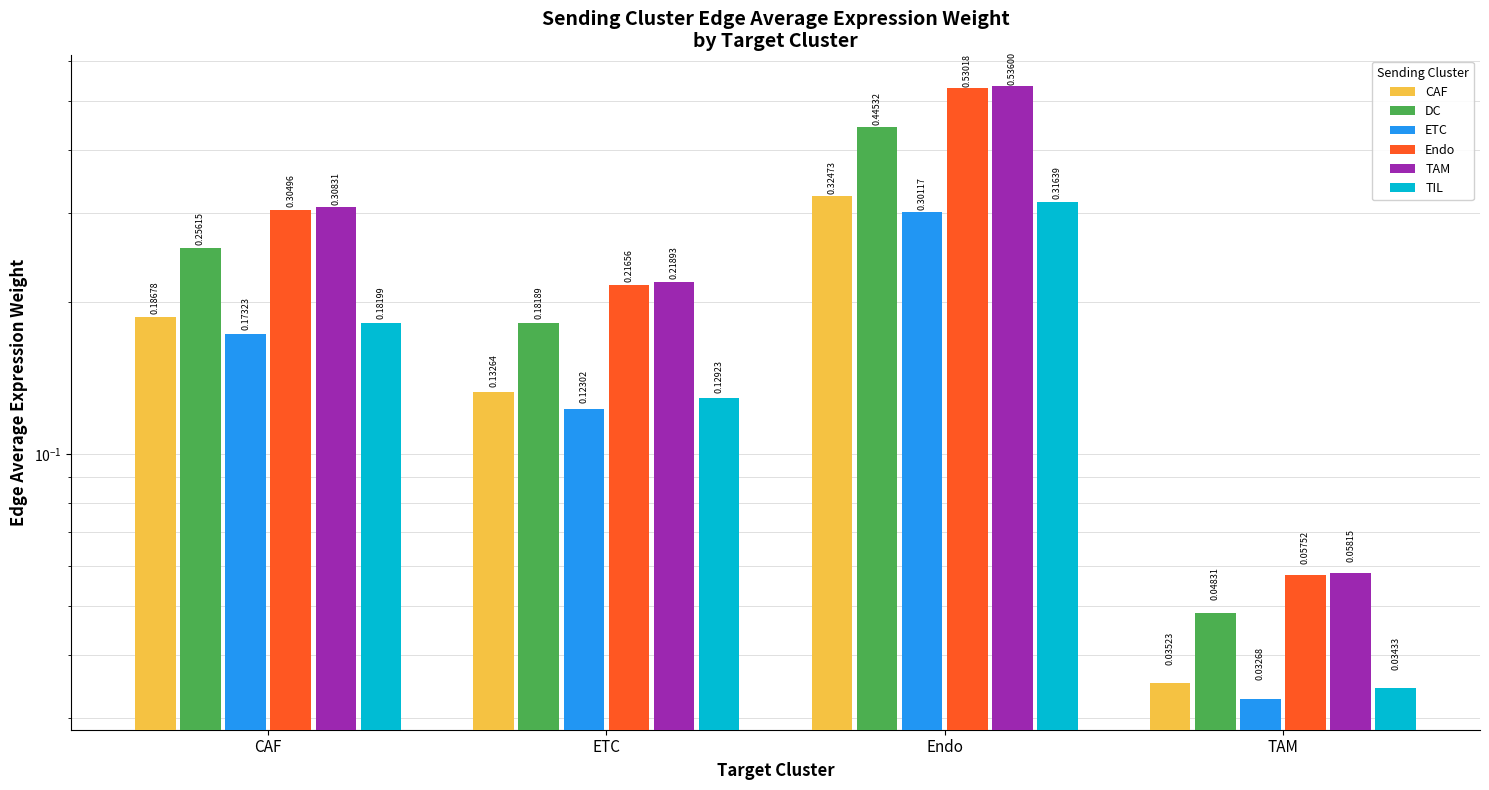

Which has a higher value, TAM or CAF?

CAF